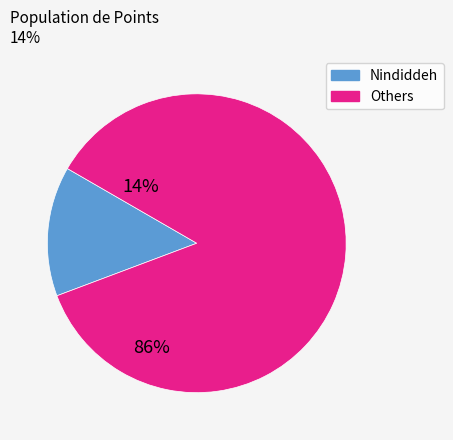

Is there any slice that represents more than half of the pie?

Yes